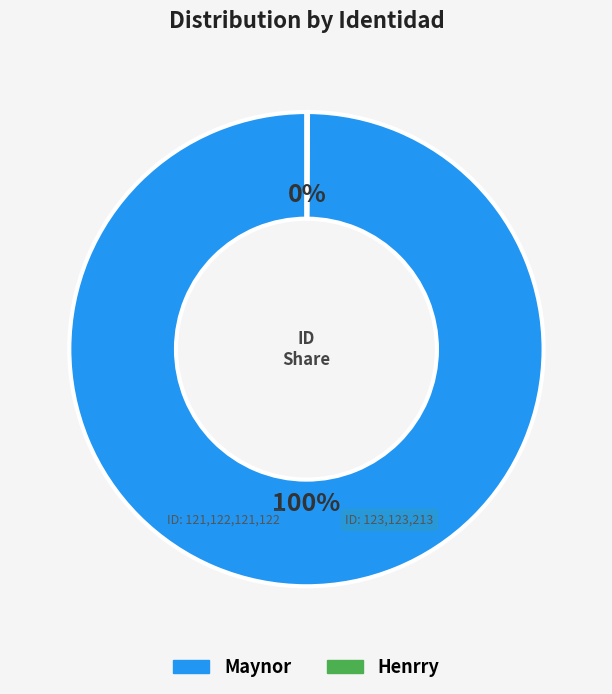

To the nearest percent, what is the difference between the largest and smallest slice percentages?

100%